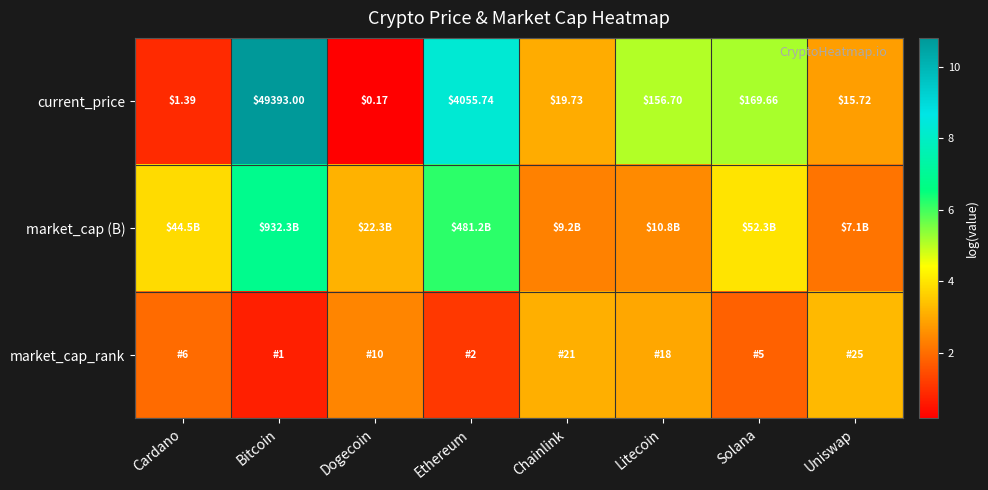

List the labels in order of current_price value, smallest first.

Dogecoin, Cardano, Uniswap, Chainlink, Litecoin, Solana, Ethereum, Bitcoin